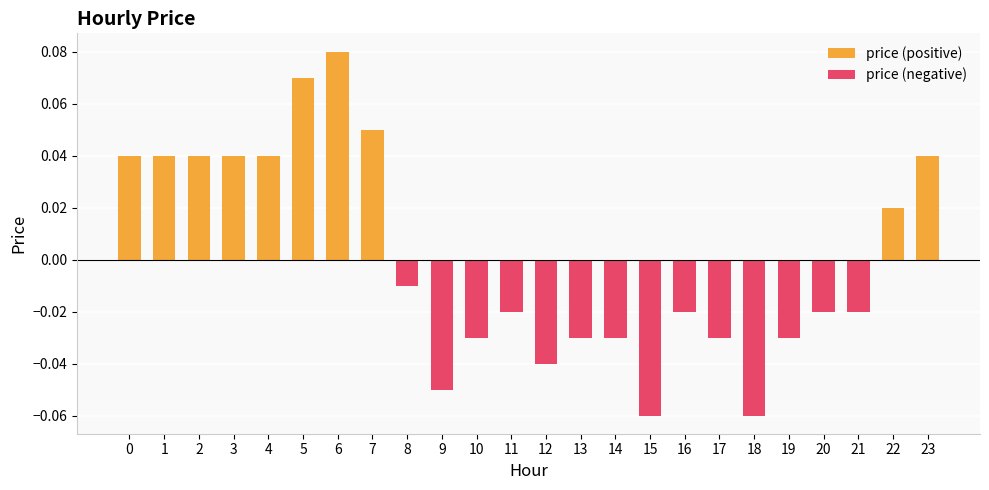

At 15, list the series in order from smallest to largest.

price (negative), price (positive)